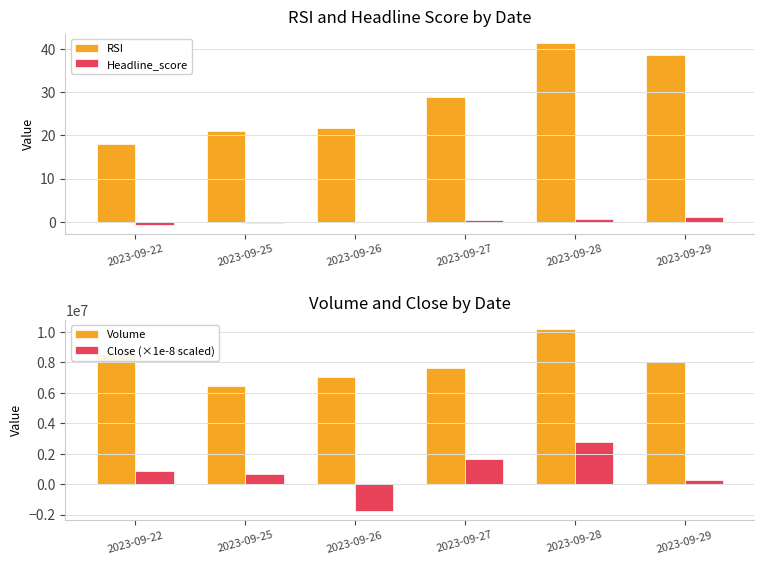

Read the RSI value at 2023-09-26.

21.6